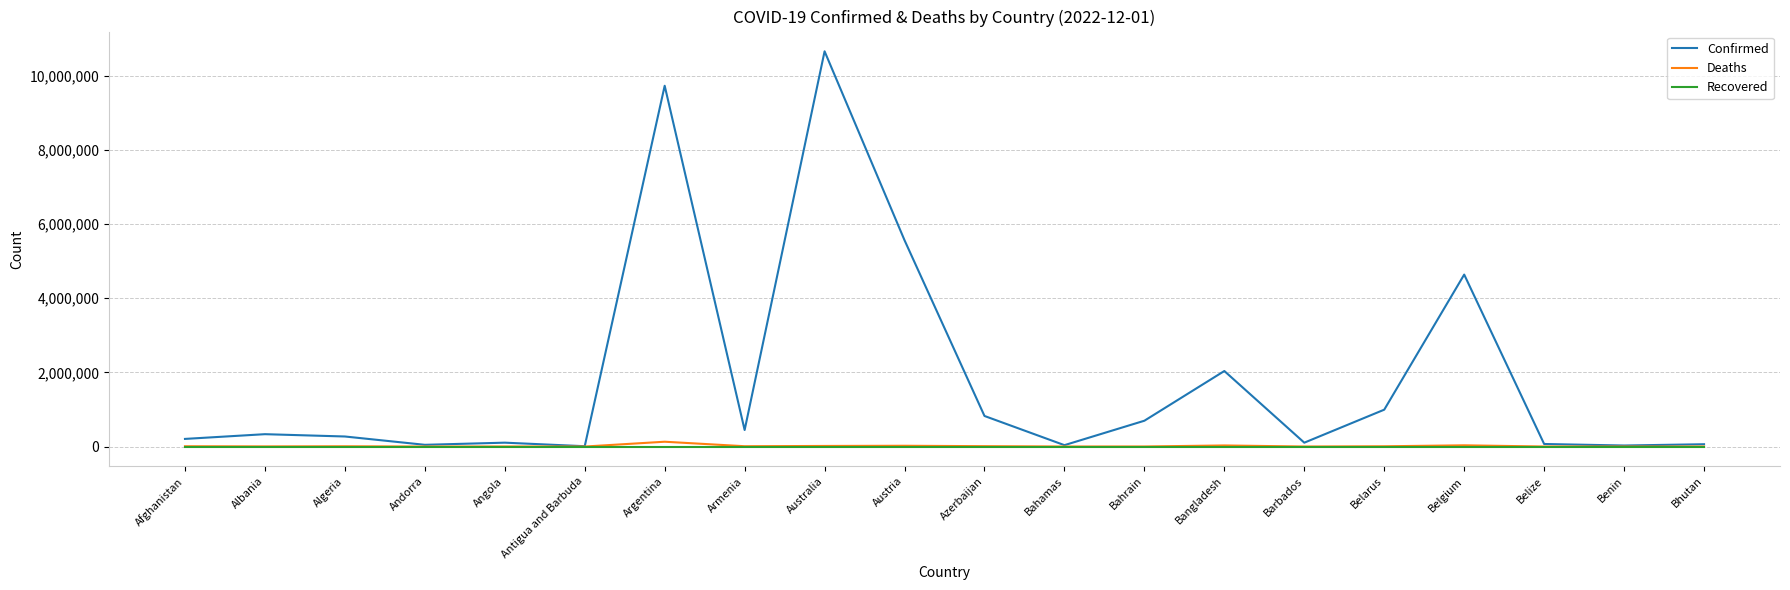

Which series changed the most between Azerbaijan and Bhutan?

Confirmed